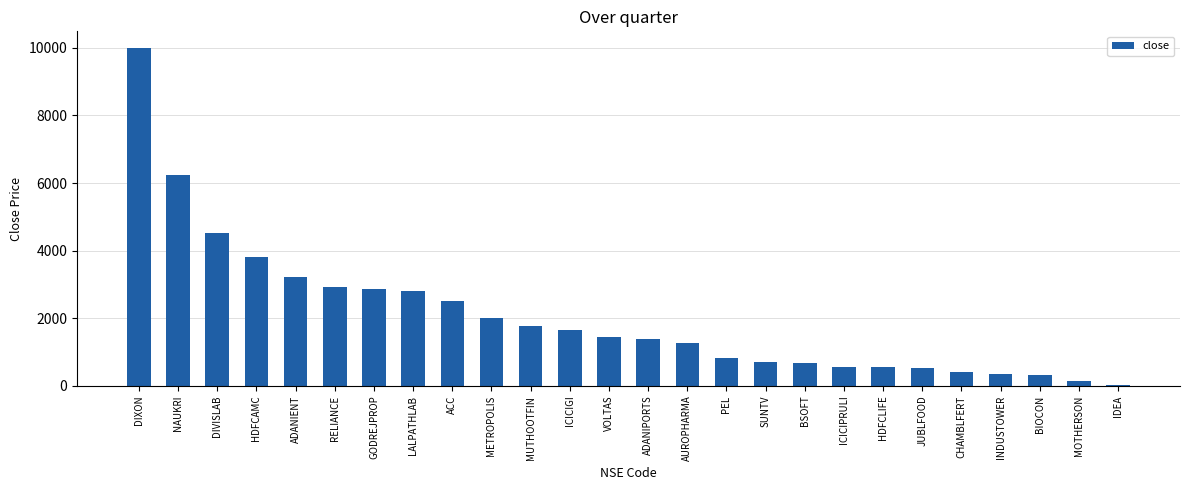

What is the sum of the values at AUROPHARMA and GODREJPROP?

4138.7